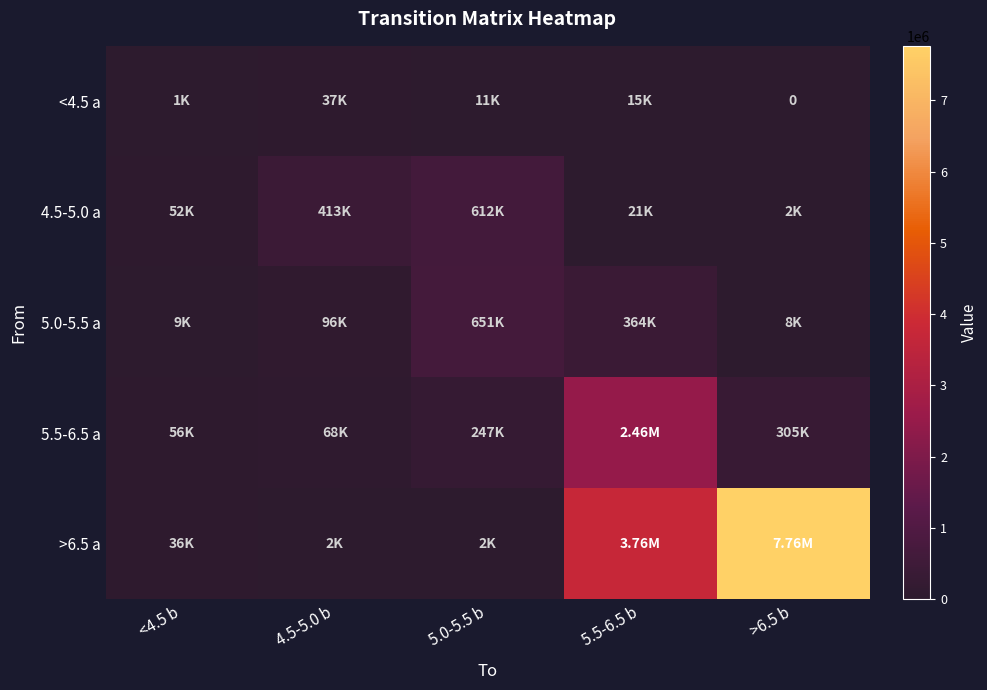

What is the sum of the 4.5-5.0 a values at 4.5-5.0 b and 5.5-6.5 b?

433997